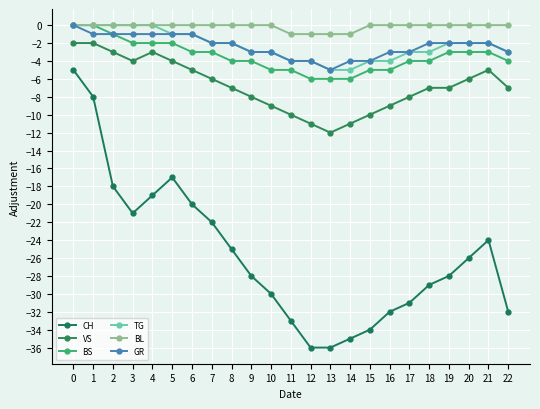

How many data points does each series have?

23